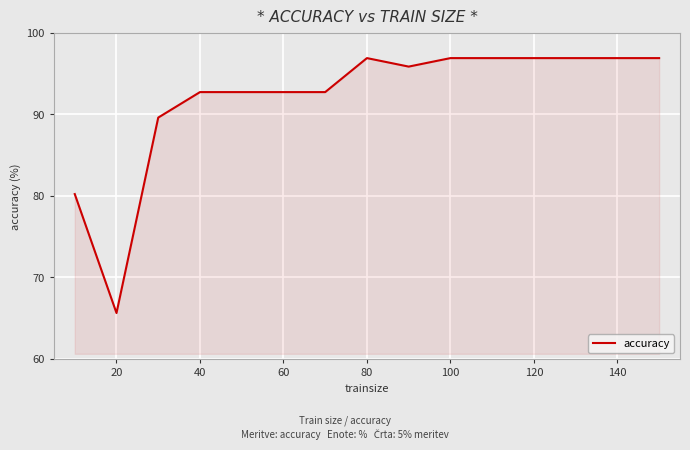

What is the smallest value displayed?

65.6